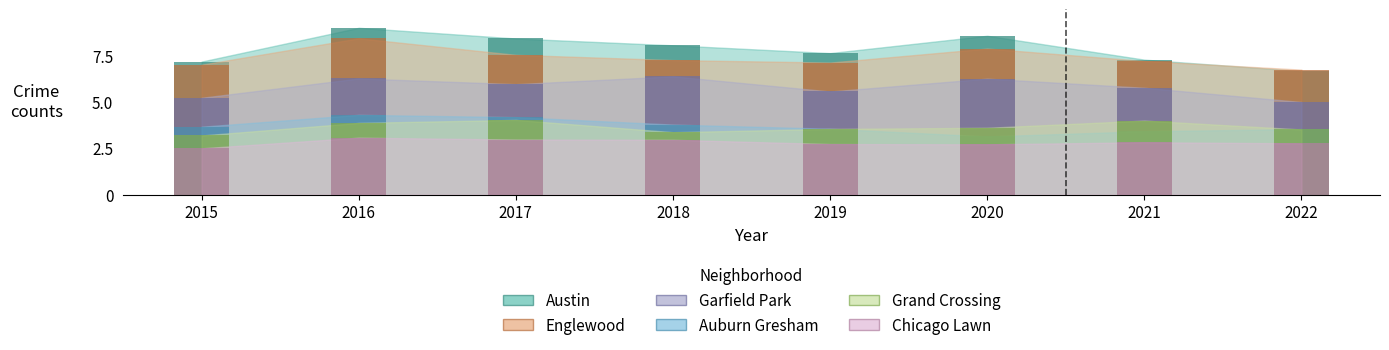

Reading left to right, extract all data points from this chart.

Austin: 7.2	9.0	8.4	8.1	7.6	8.6	7.3	6.7
Englewood: 7.0	8.4	7.5	7.3	7.1	7.9	7.2	6.7
Garfield Park: 5.2	6.3	6.0	6.4	5.6	6.3	5.8	5.0
Auburn Gresham: 3.7	4.3	4.2	3.8	3.6	3.1	3.4	3.5
Grand Crossing: 3.2	3.9	4.0	3.4	3.5	3.6	4.0	3.5
Chicago Lawn: 2.5	3.1	3.0	3.0	2.7	2.7	2.8	2.8